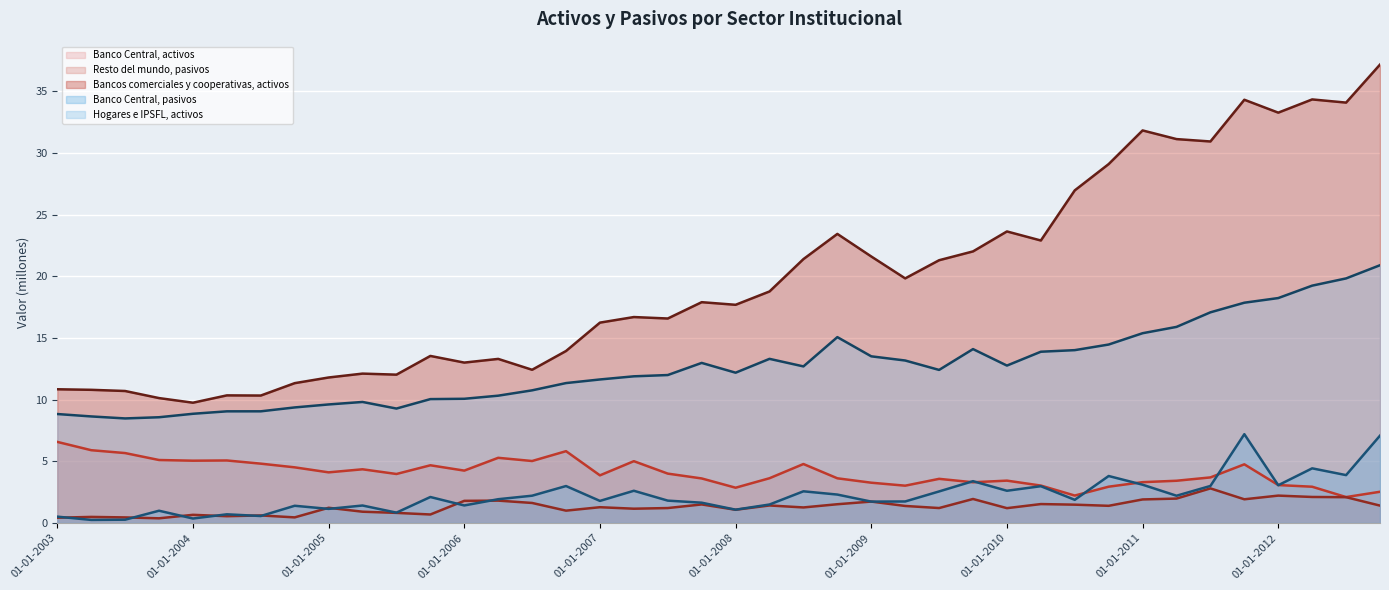

What is the average value of the Bancos comerciales y cooperativas, activos (línea) series?

19.7